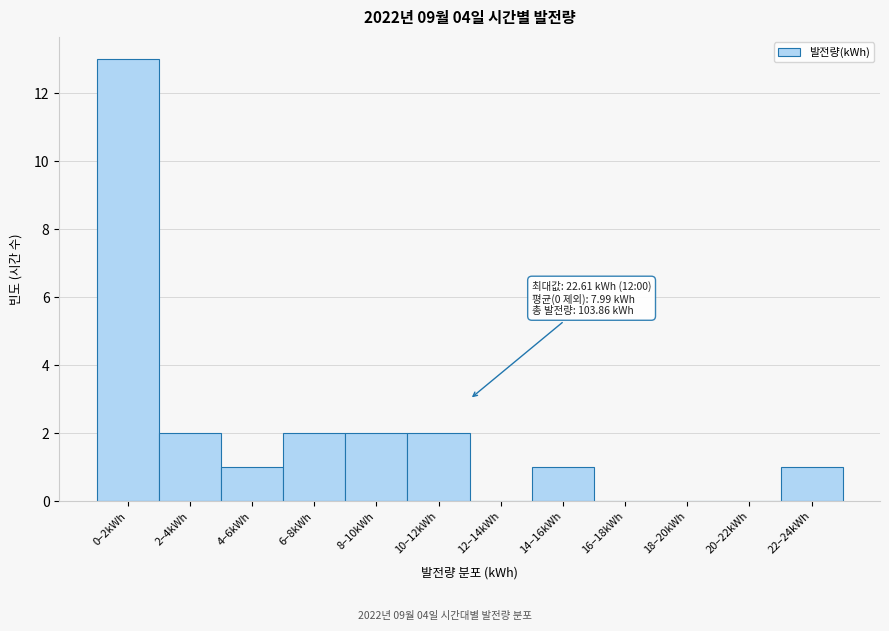

Reading left to right, extract all data points from this chart.

0–2kWh=13	2–4kWh=2	4–6kWh=1	6–8kWh=2	8–10kWh=2	10–12kWh=2	12–14kWh=0	14–16kWh=1	16–18kWh=0	18–20kWh=0	20–22kWh=0	22–24kWh=1